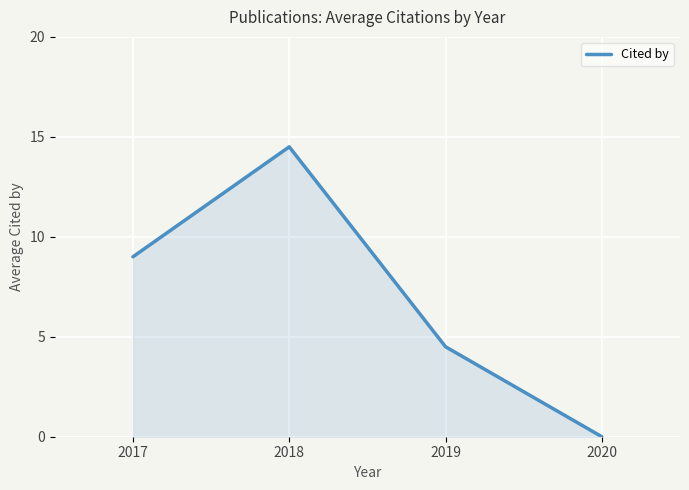

List the labels in order of value, smallest first.

2020, 2019, 2017, 2018